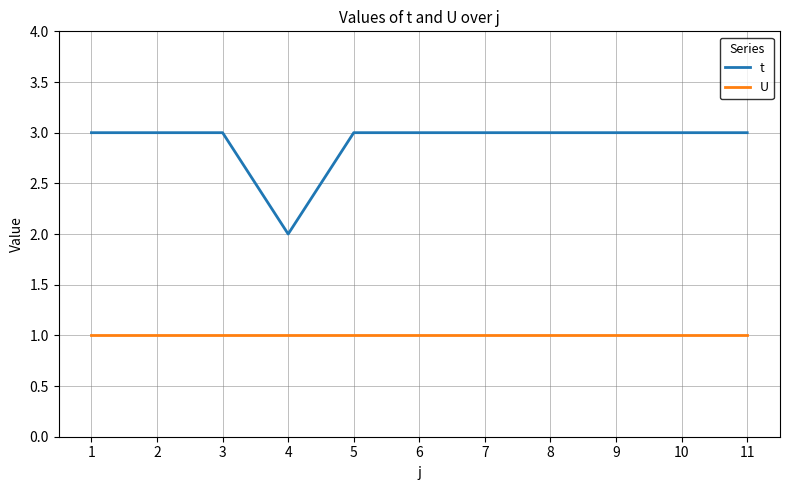

List the series in order of their overall mean, highest first.

t, U